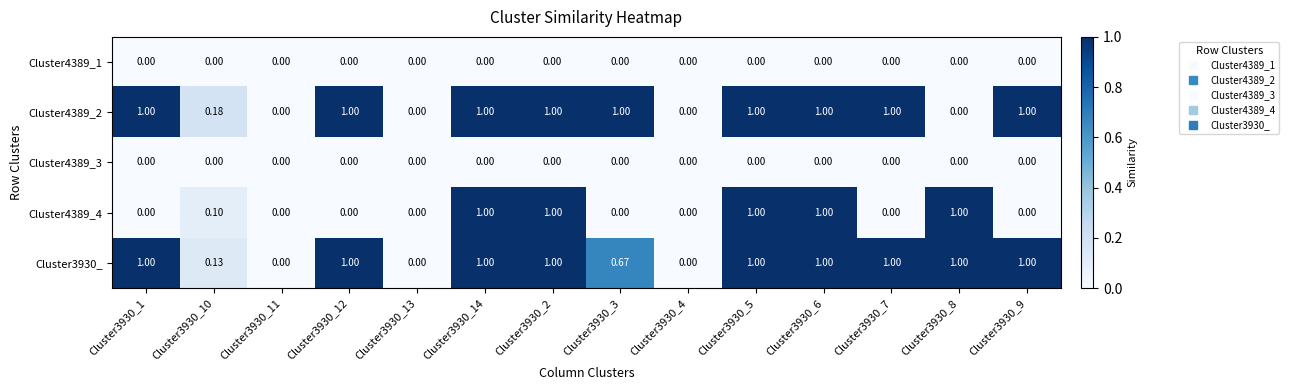

Is the value of Cluster4389_2 at Cluster3930_10 greater than the value of Cluster3930_ at Cluster3930_14?

No